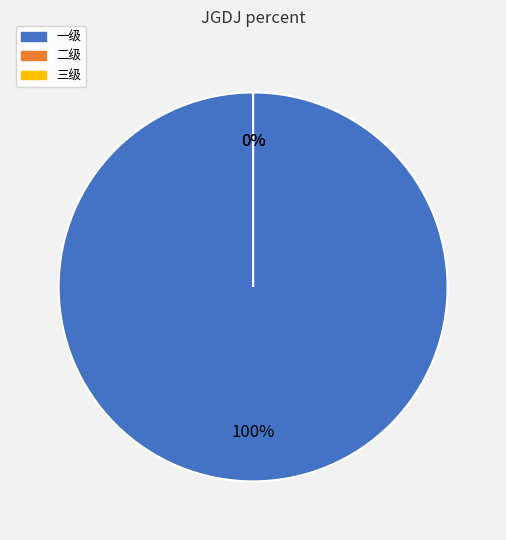

Is there any slice that represents more than half of the pie?

Yes